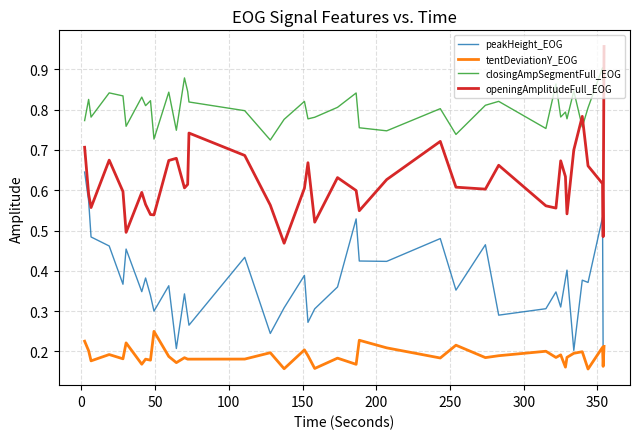

True or false: closingAmpSegmentFull_EOG and peakHeight_EOG intersect in this chart.

False